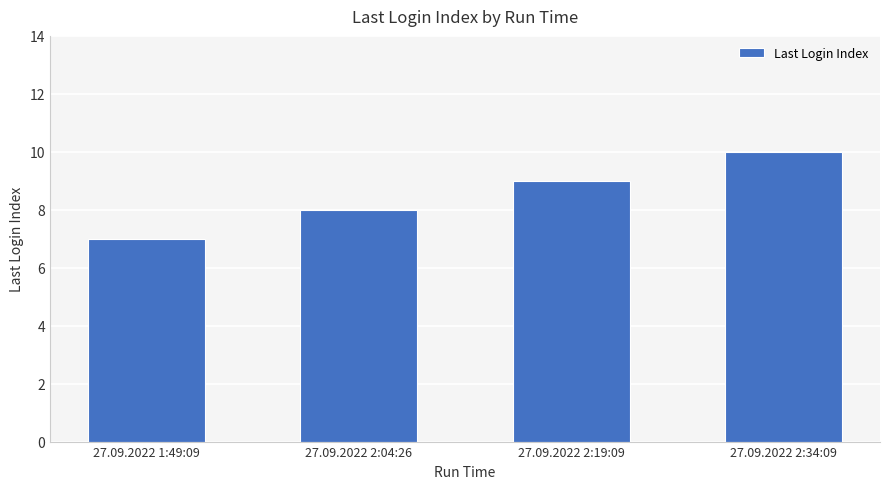

List the labels in order of value, largest first.

27.09.2022 2:34:09, 27.09.2022 2:19:09, 27.09.2022 2:04:26, 27.09.2022 1:49:09